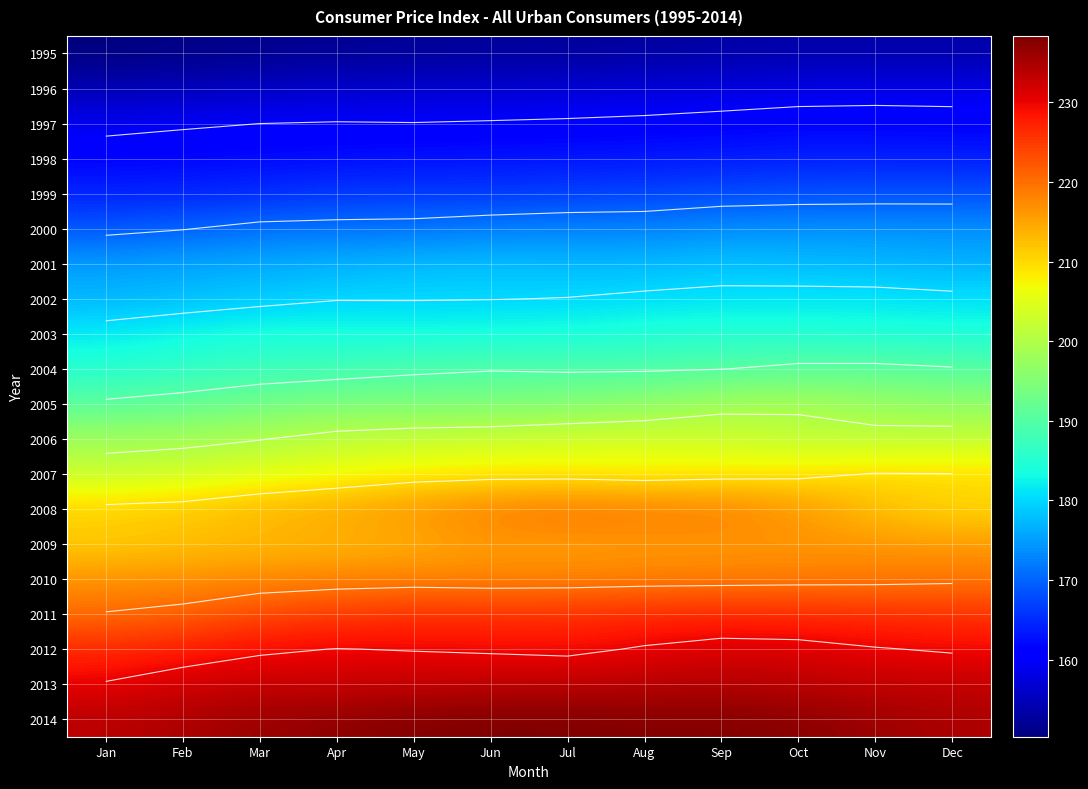

What is the sum of all 2004 values?

2266.6